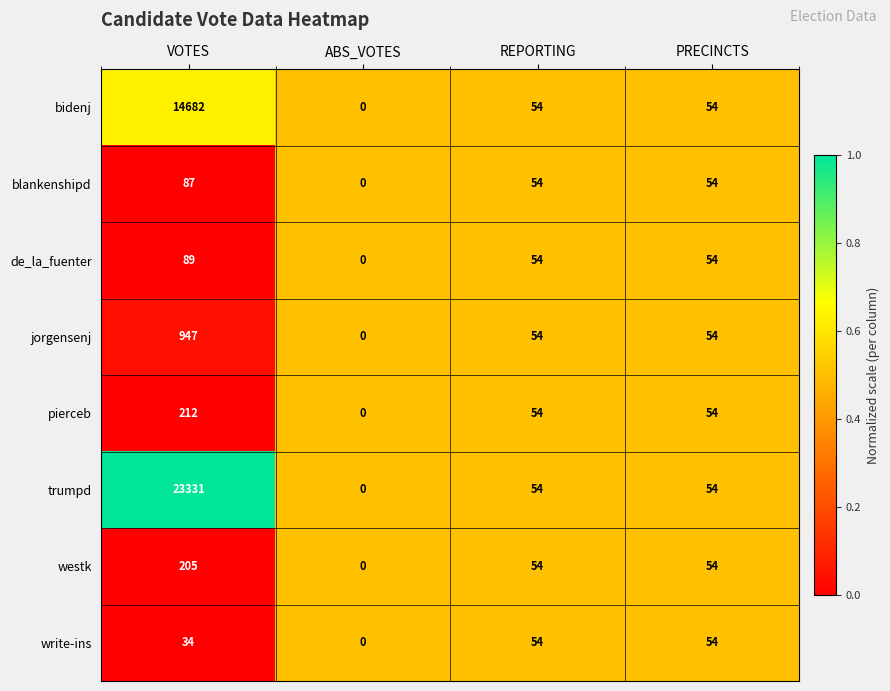

Which series has the widest spread of values?

trumpd